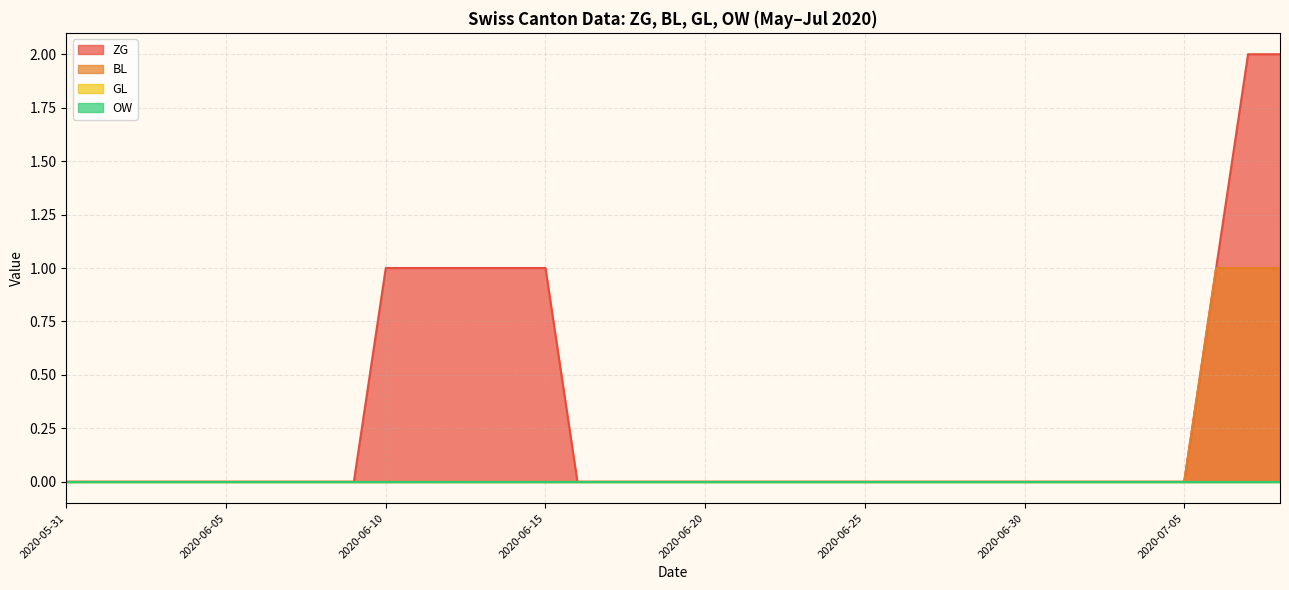

List the labels in order of BL value, largest first.

2020-07-06, 2020-07-07, 2020-07-08, 2020-05-31, 2020-06-01, 2020-06-02, 2020-06-03, 2020-06-04, 2020-06-05, 2020-06-06, 2020-06-07, 2020-06-08, 2020-06-09, 2020-06-10, 2020-06-11, 2020-06-12, 2020-06-13, 2020-06-14, 2020-06-15, 2020-06-16, 2020-06-17, 2020-06-18, 2020-06-19, 2020-06-20, 2020-06-21, 2020-06-22, 2020-06-23, 2020-06-24, 2020-06-25, 2020-06-26, 2020-06-27, 2020-06-28, 2020-06-29, 2020-06-30, 2020-07-01, 2020-07-02, 2020-07-03, 2020-07-04, 2020-07-05